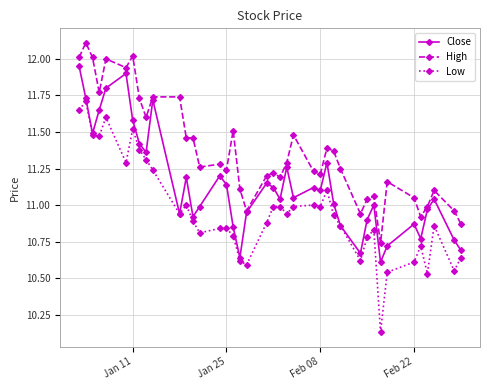

Which series has the largest range (max minus min)?

Low